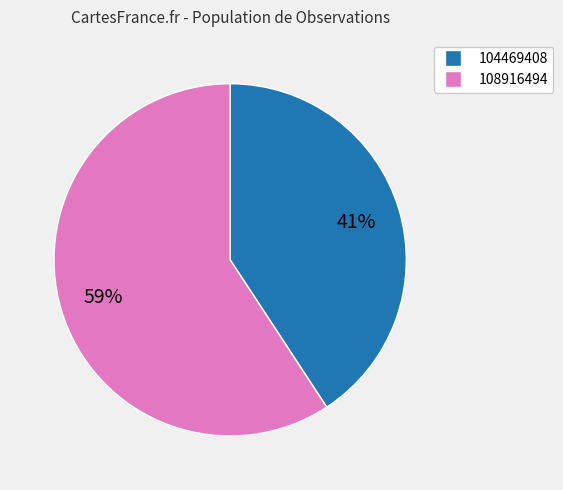

What percentage is the 108916494 slice, to the nearest percent?

59%